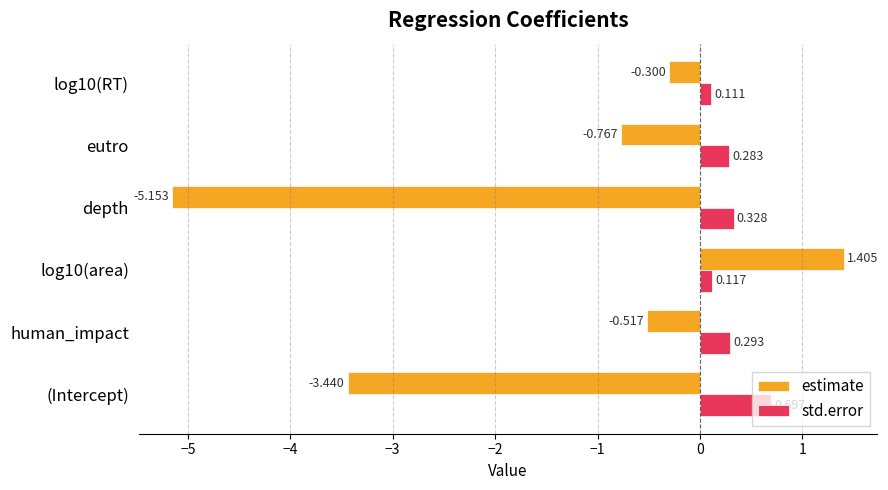

Rank the series by their maximum value, from highest to lowest.

estimate, std.error